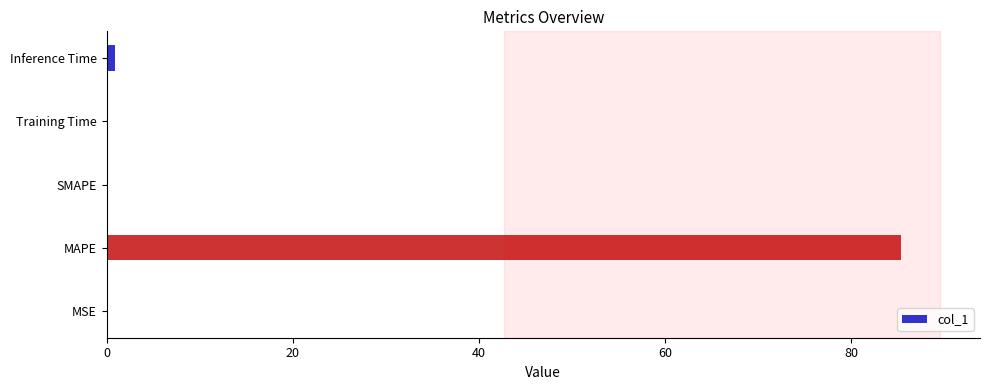

The chart shows a value of 52.5 at MAPE. True or false?

False